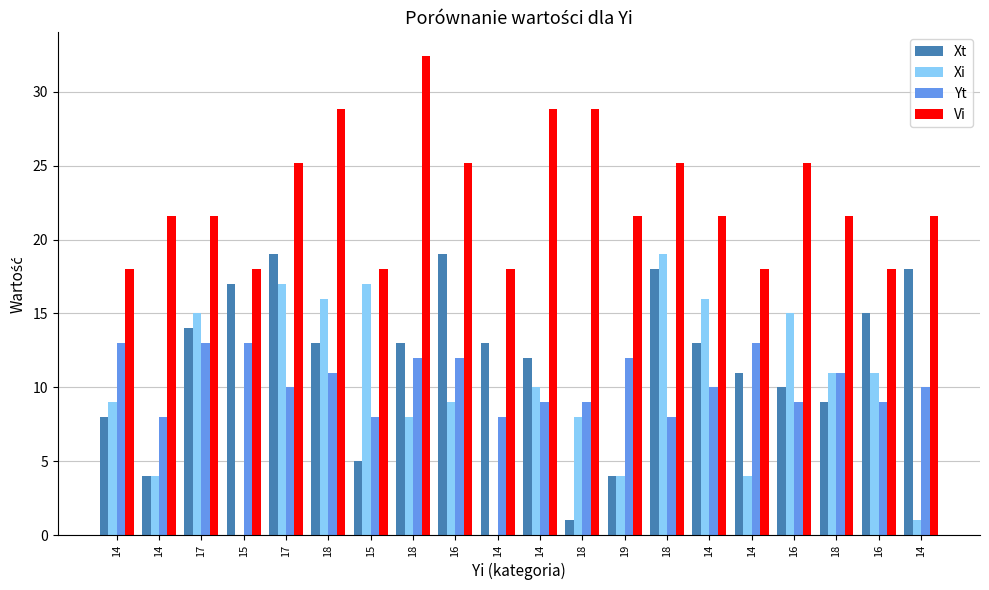

What is the sum of the Xt values at 18 and 14?

26.0